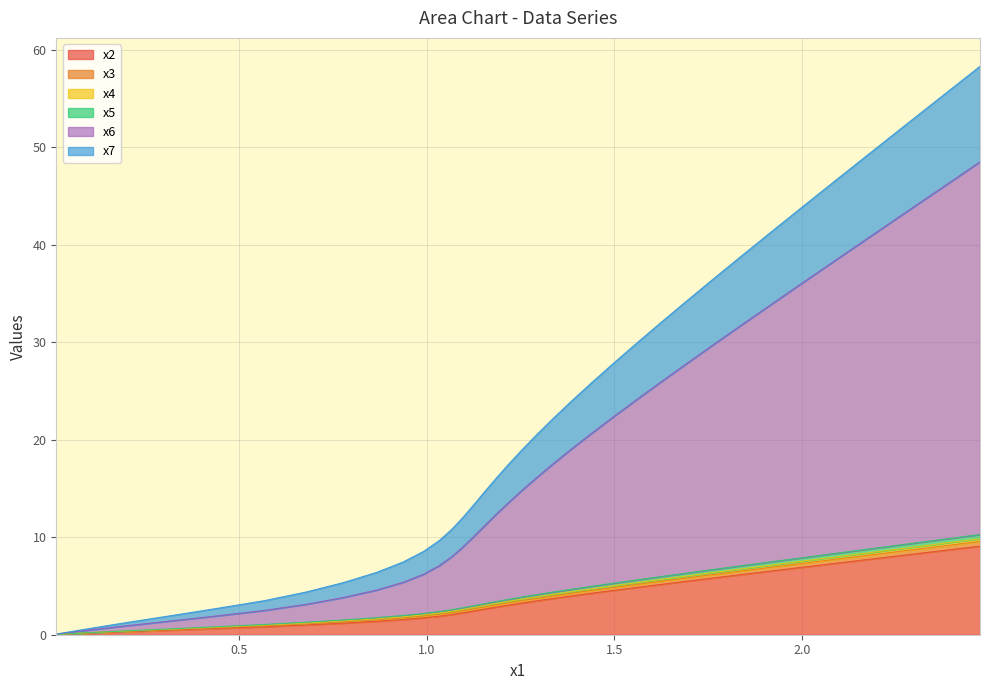

Does the chart have visible grid lines?

Yes